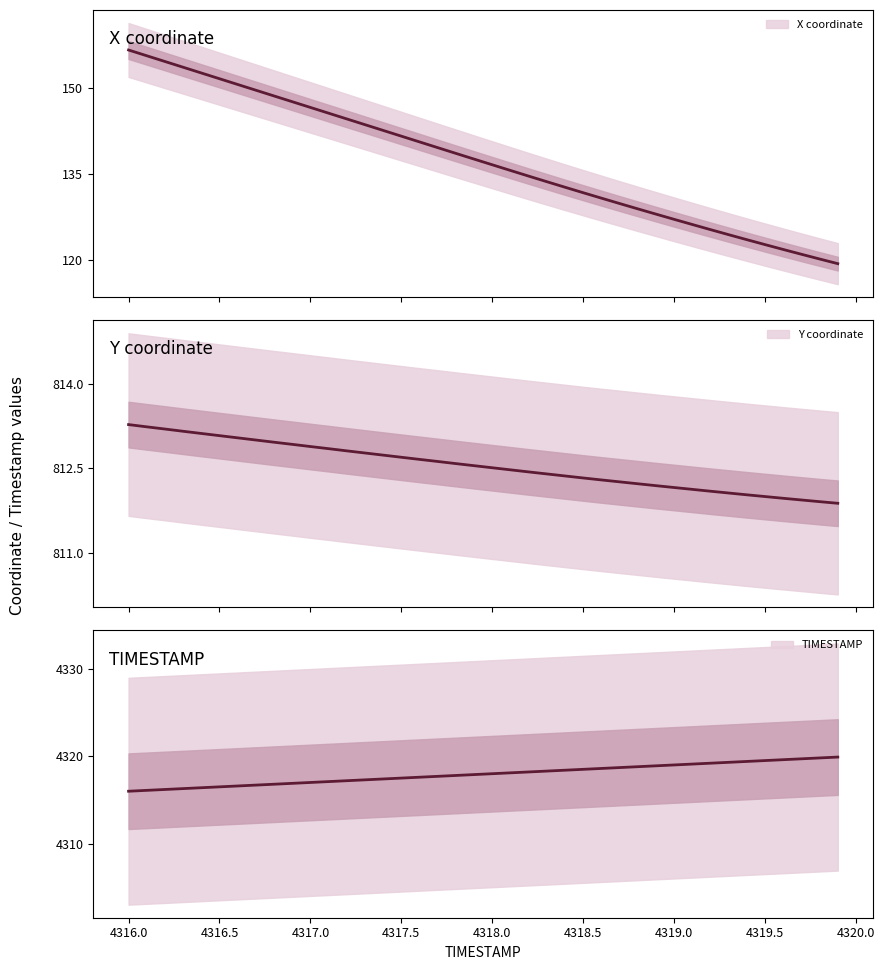

Which series changed the most between 4318.5 and 4319.0?

X coordinate